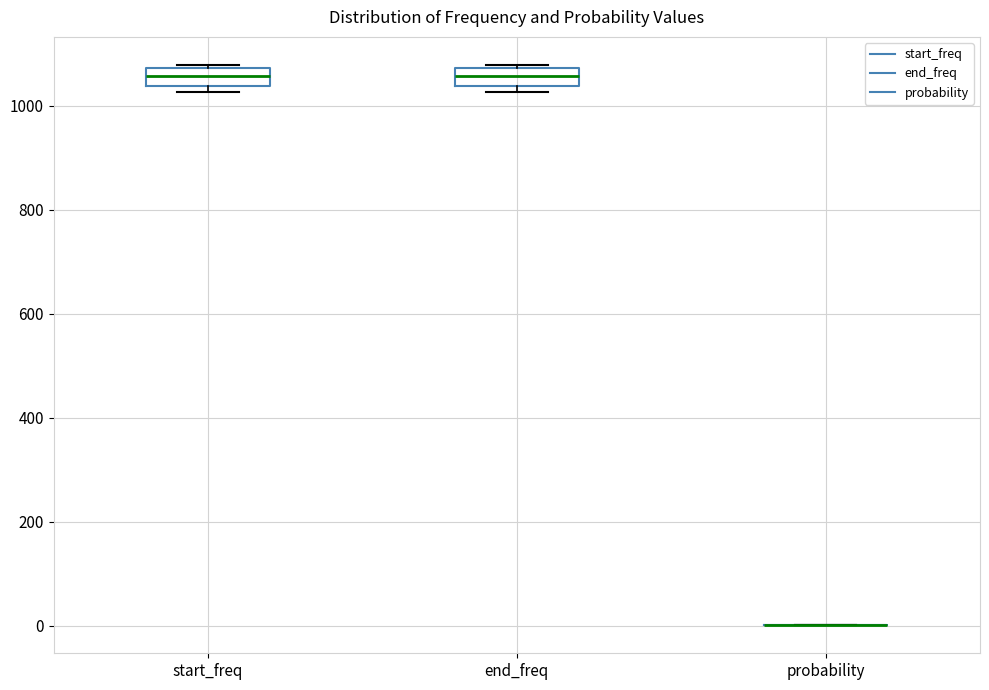

Reading left to right, transcribe this box plot: for each box, give where its median line is, the range the box spans, and where its two whiskers end, as read against the y-axis. The values are not printed on the chart, so give them approximately, as read against the axis.

start_freq: median 1060, box 1040 to 1080, whiskers 1020 to 1080
end_freq: median 1060, box 1040 to 1080, whiskers 1020 to 1080
probability: box collapsed to a line at 0, whiskers 0 to 0